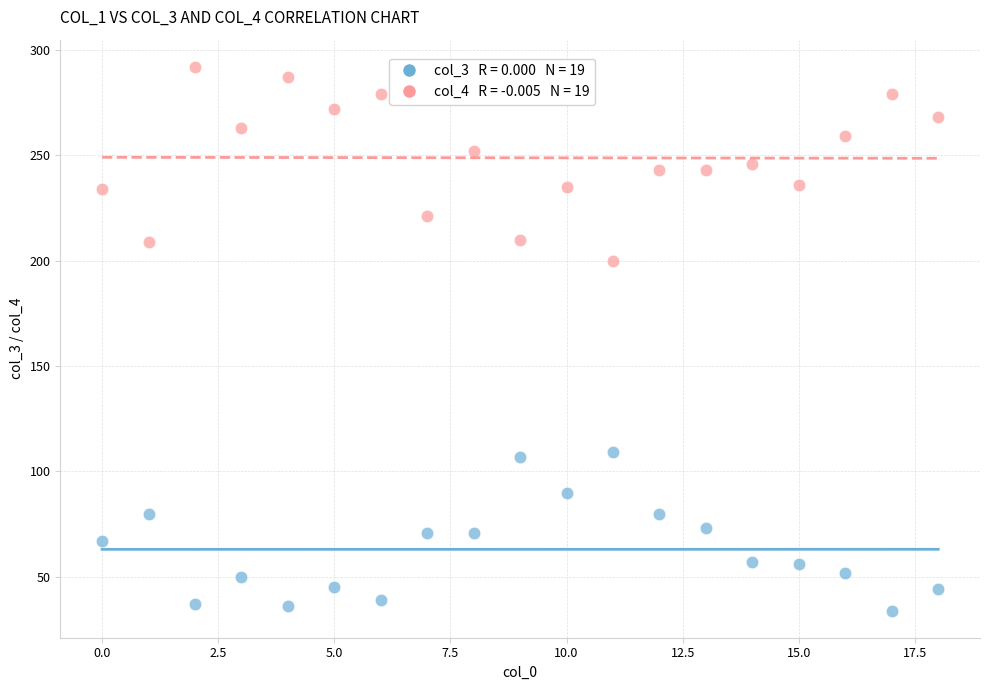

Across all data points, what is the range of Y values (max minus min)?

258